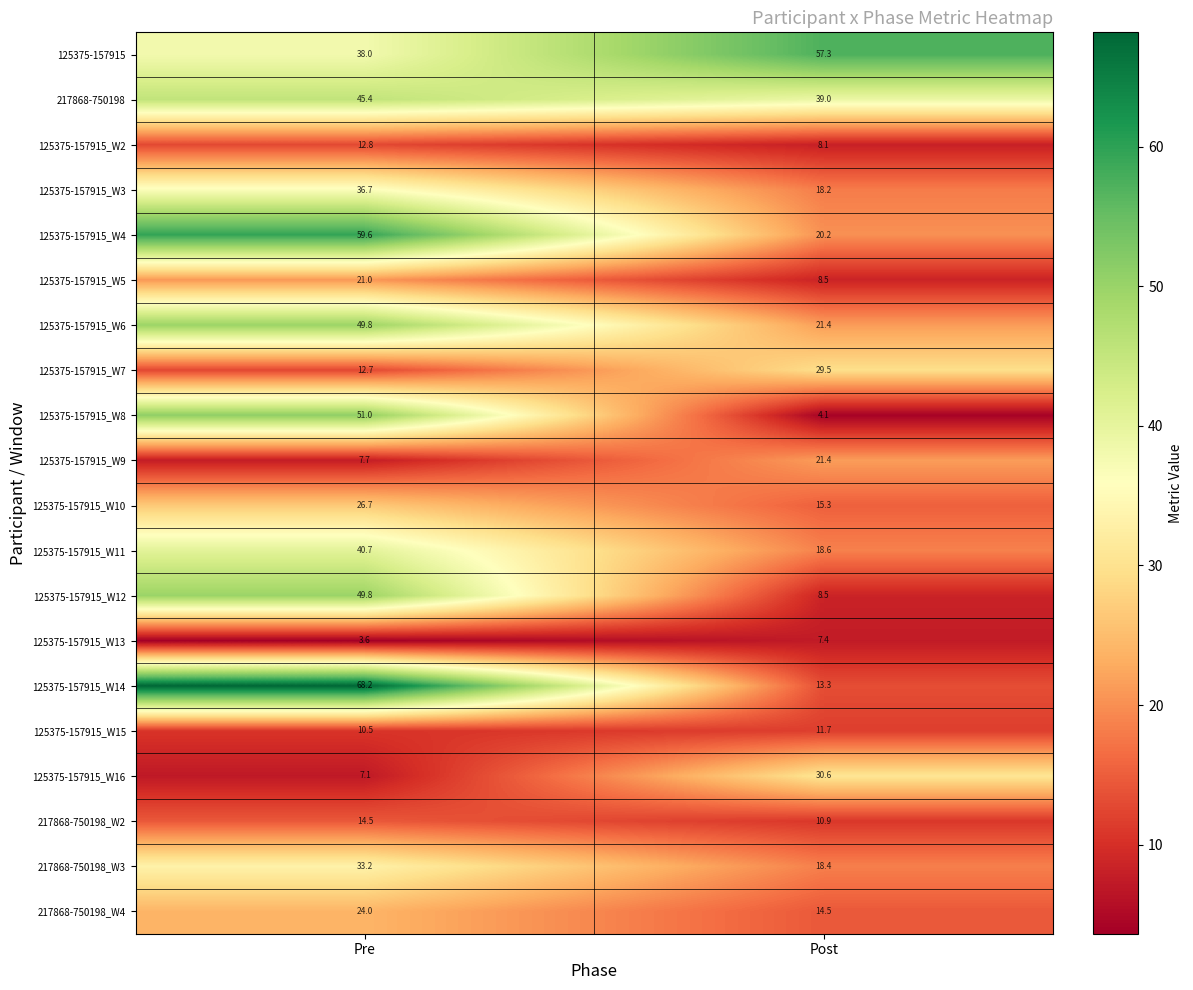

What is the difference between the 125375-157915_W15 values at Pre and Post?

1.2